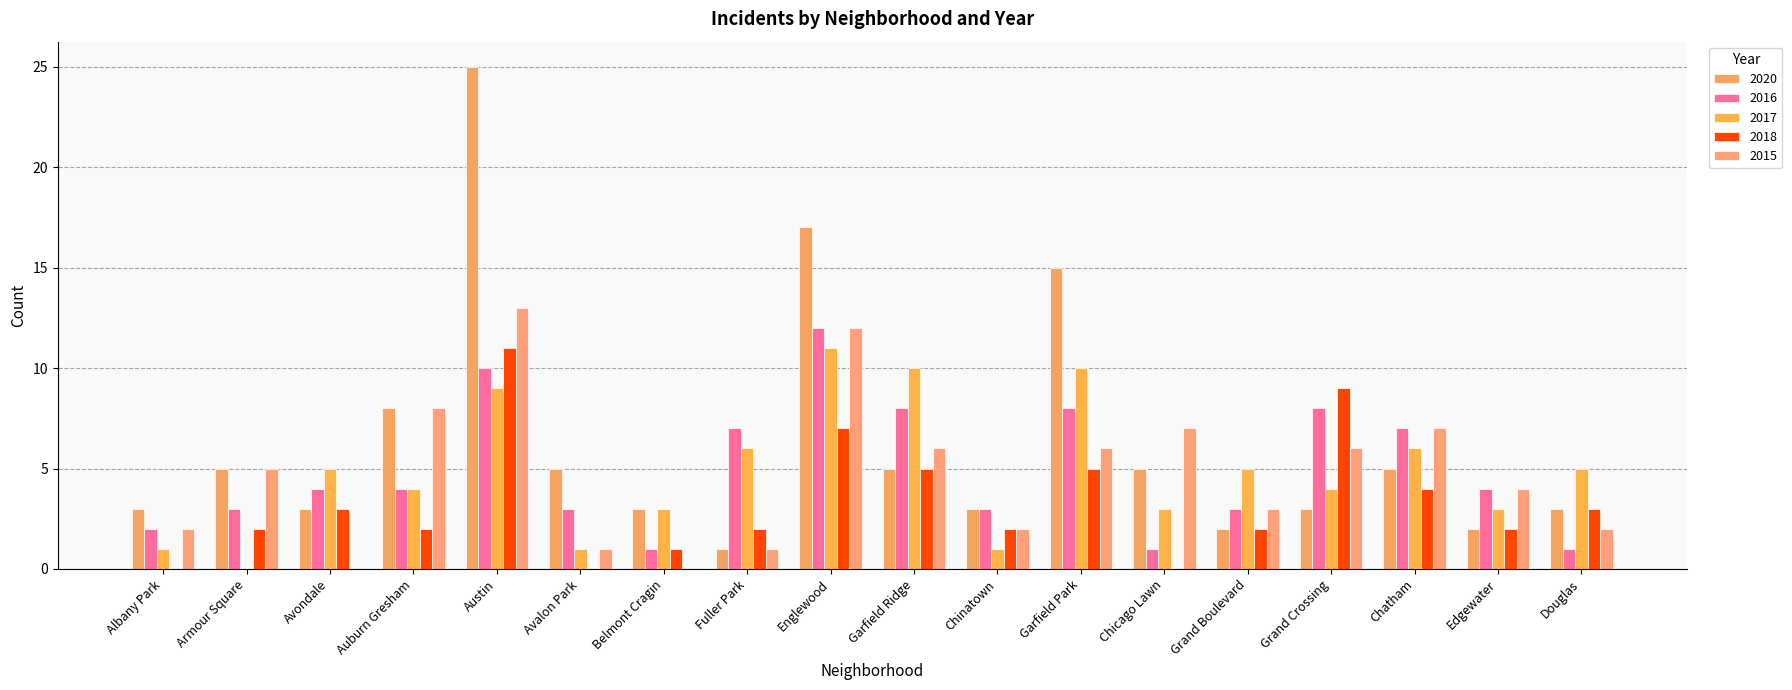

Does the chart contain stacked bars?

No